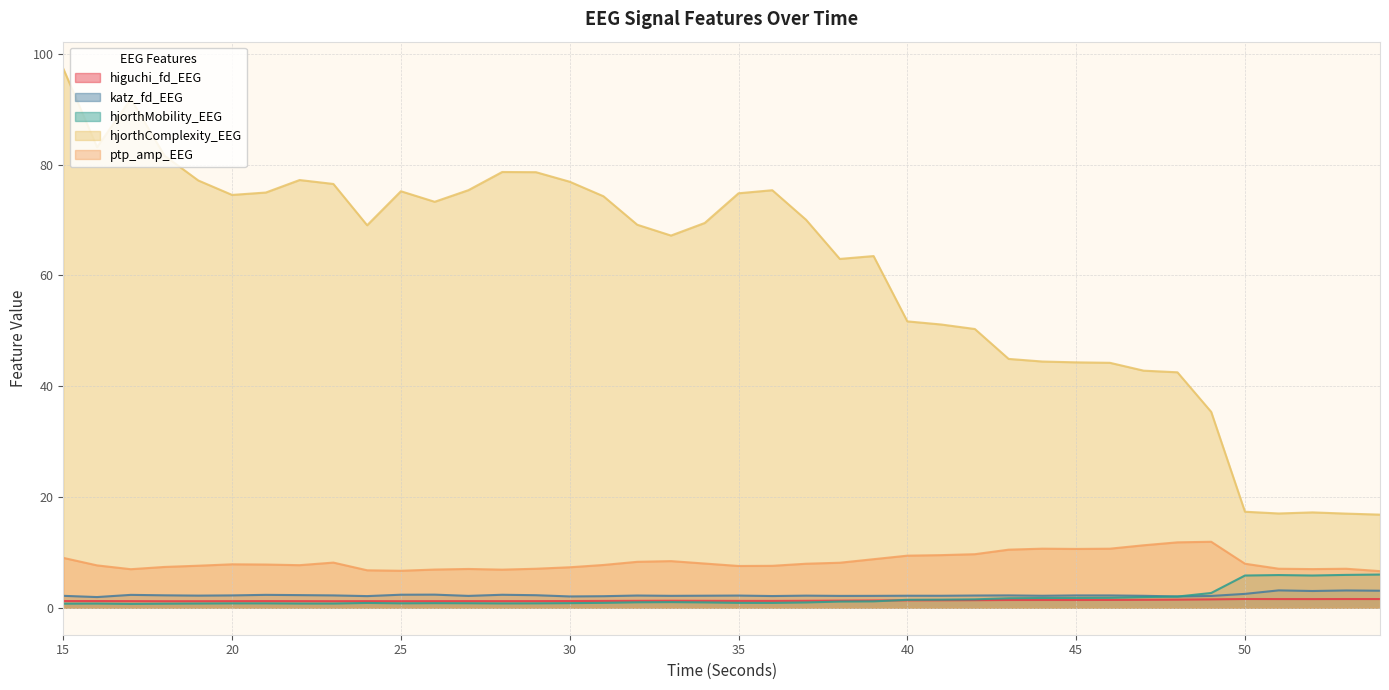

What is the value of the higuchi_fd_EEG point at the 36th from the left?

1.6